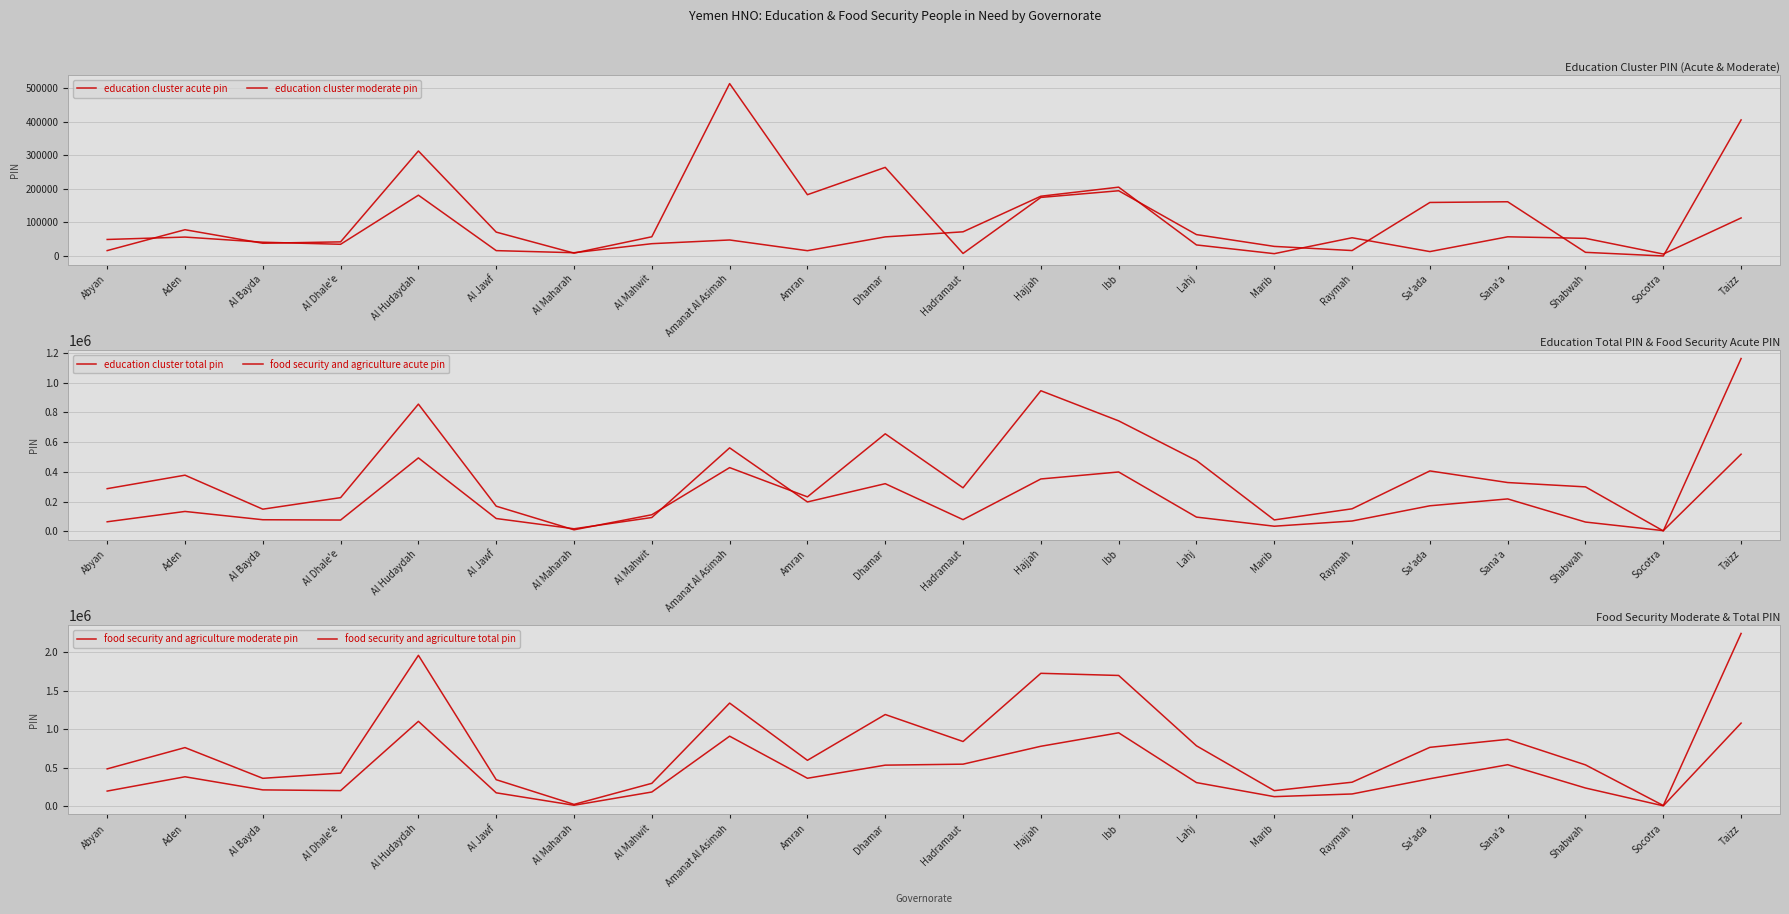

In education cluster total pin, how many points are higher than both neighbors (excluding endpoints)?

6